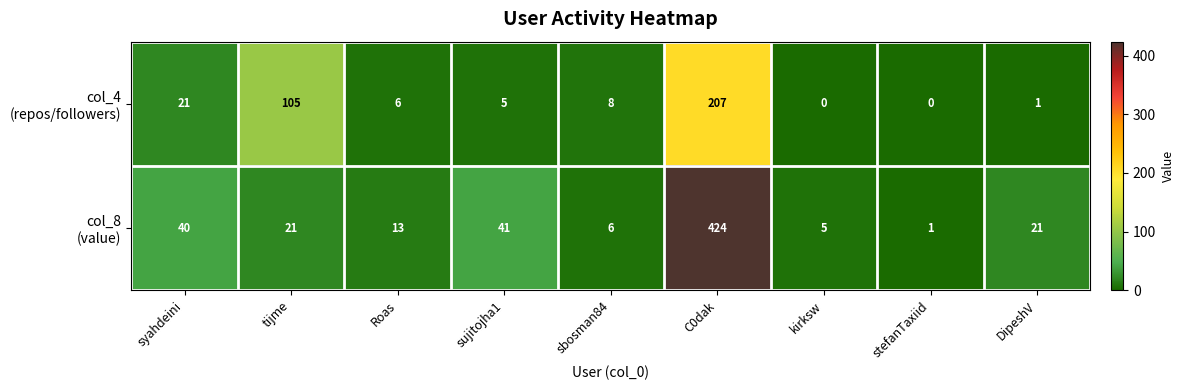

At which category is the sum across all series the highest?

C0dak